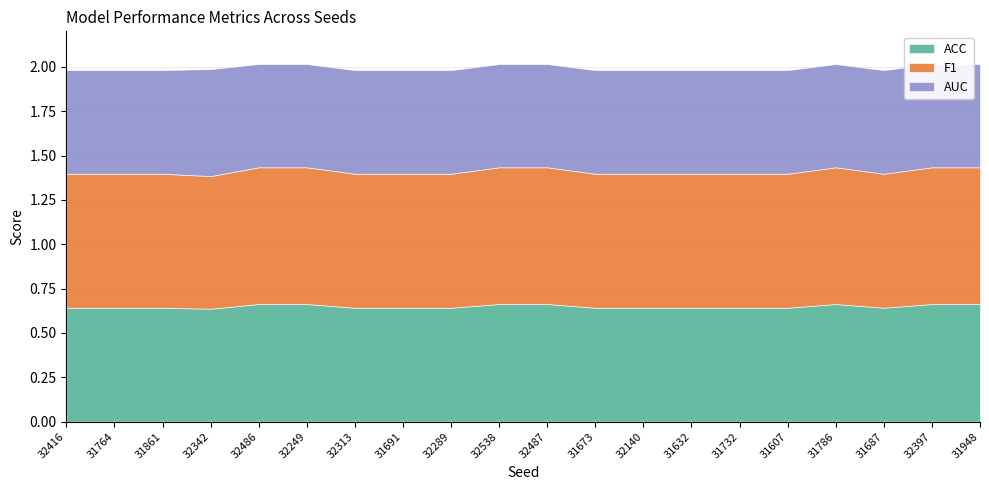

Is it true that AUC equals 0.9 at 32140?

False